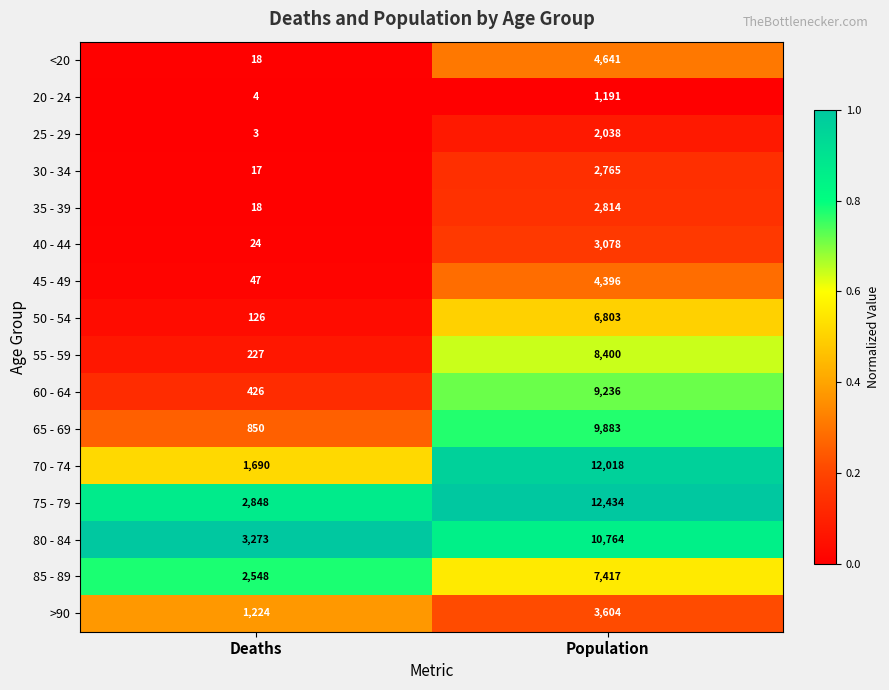

What is the difference between the <20 values at Population and Deaths?

4623